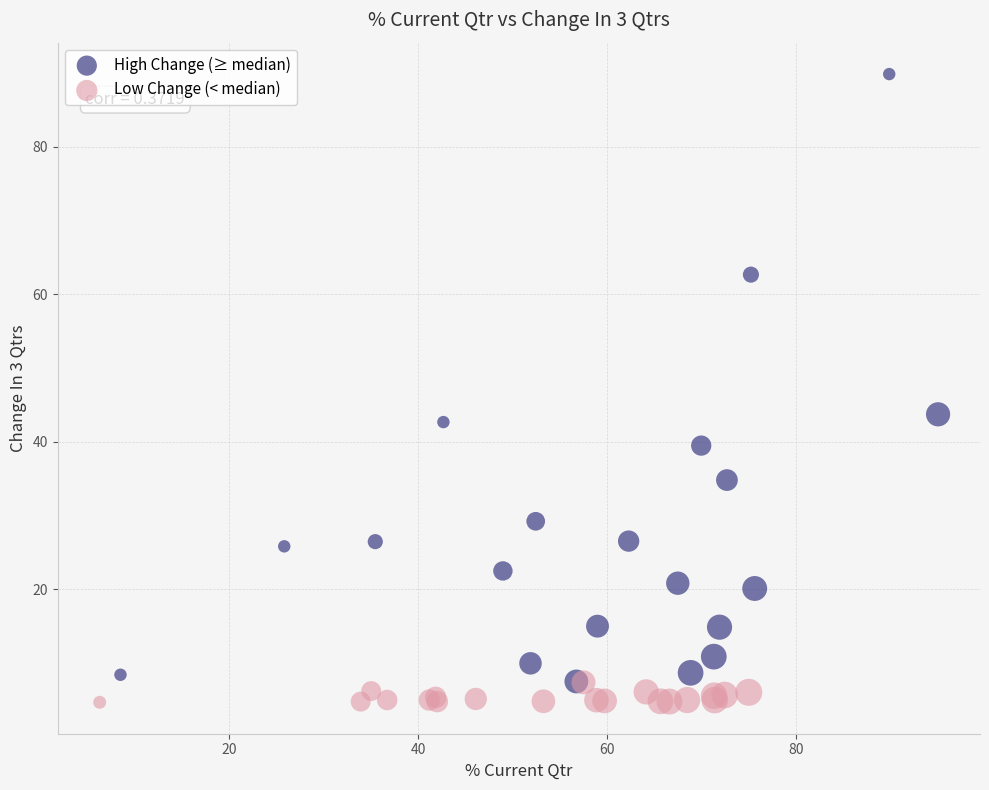

Which series has the widest spread of Y values?

High Change (≥ median)